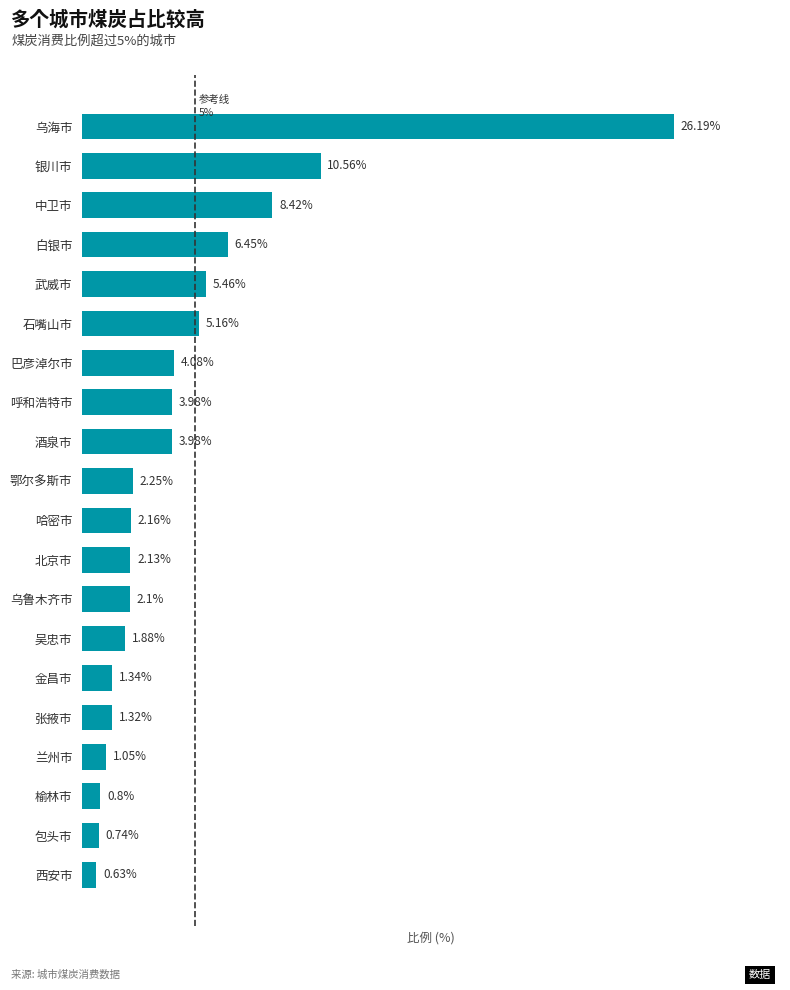

Between 酒泉市 and 石嘴山市, which is larger?

石嘴山市